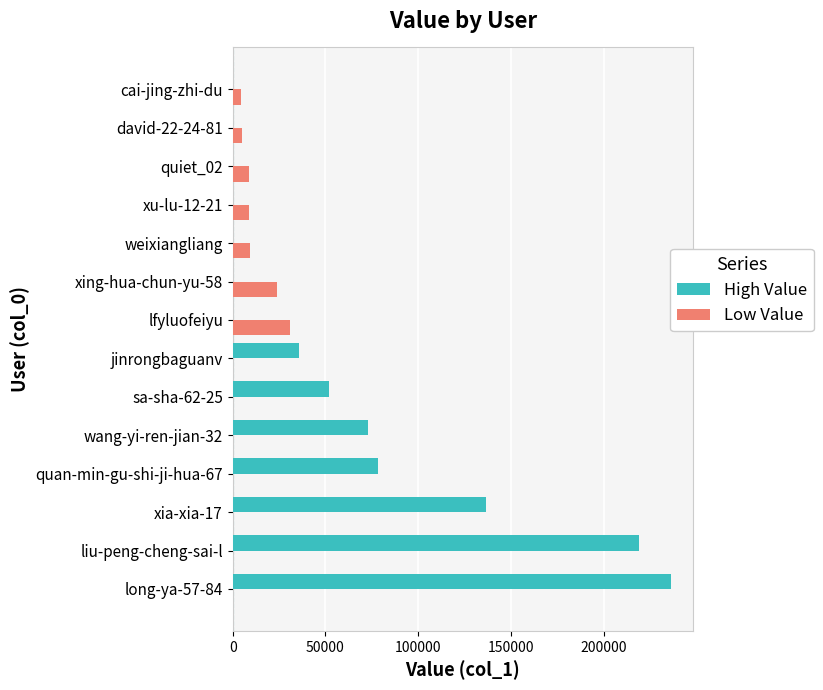

What is the average value of the High Value series?

59347